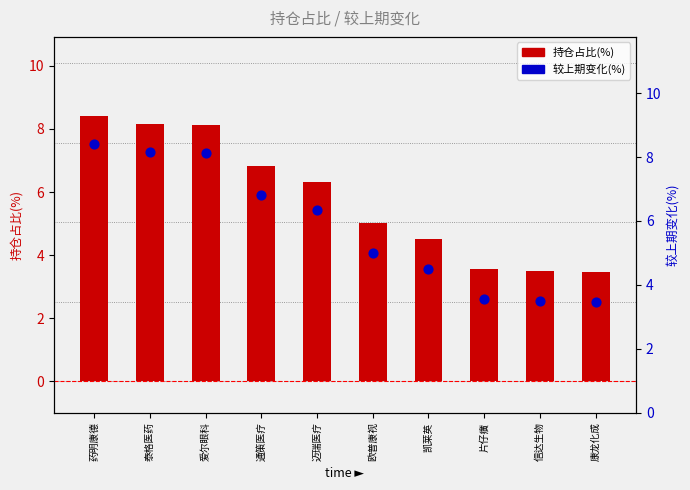

Which series has the largest total across all categories?

持仓占比(%)